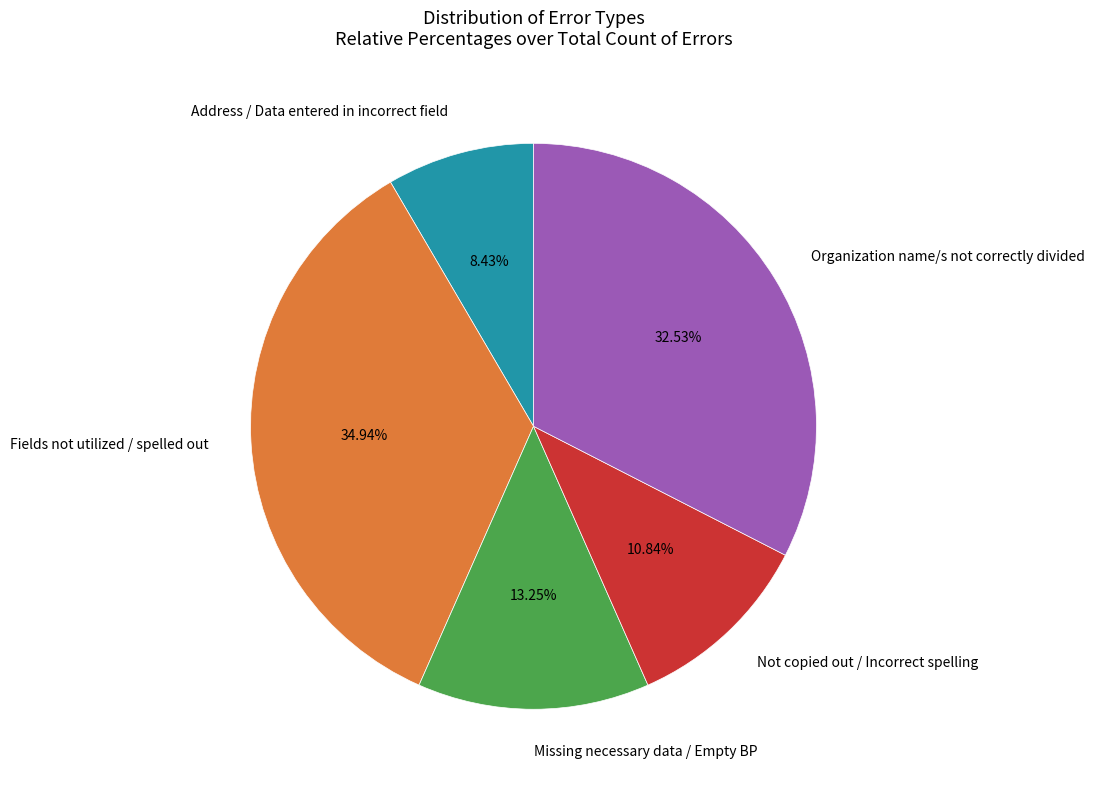

Rank the categories by value from highest to lowest.

Fields not utilized / spelled out, Organization name/s not correctly divided, Missing necessary data / Empty BP, Not copied out / Incorrect spelling, Address / Data entered in incorrect field